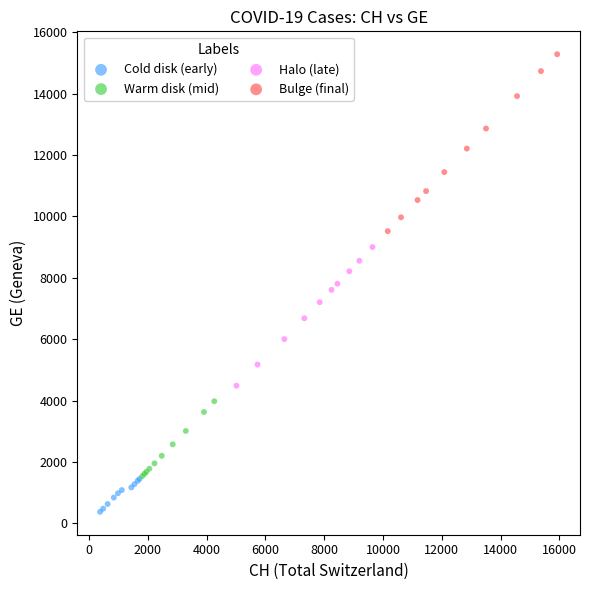

Which series has the widest spread of Y values?

Bulge (final)